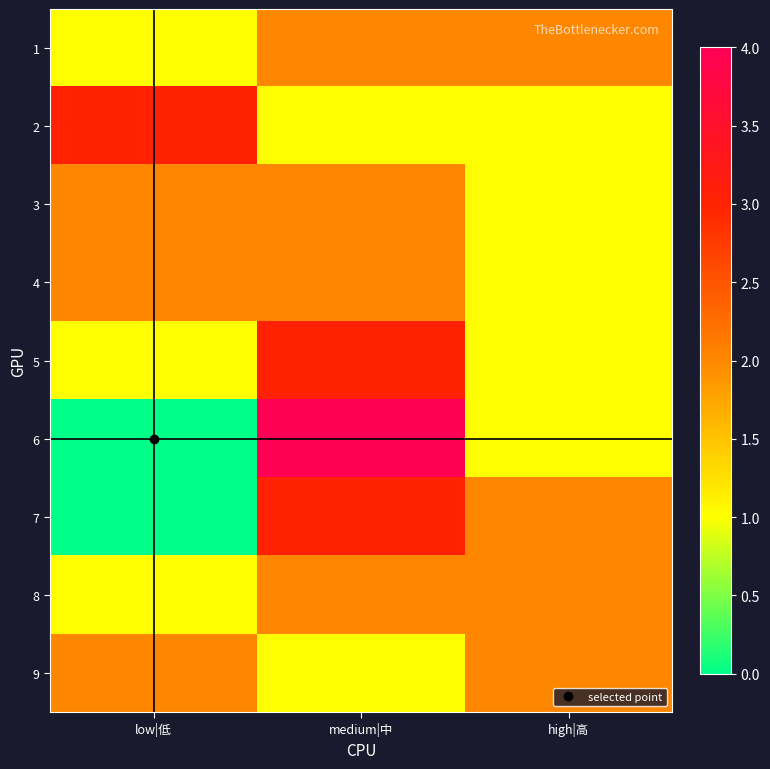

At how many categories does at least one series exceed 3?

1